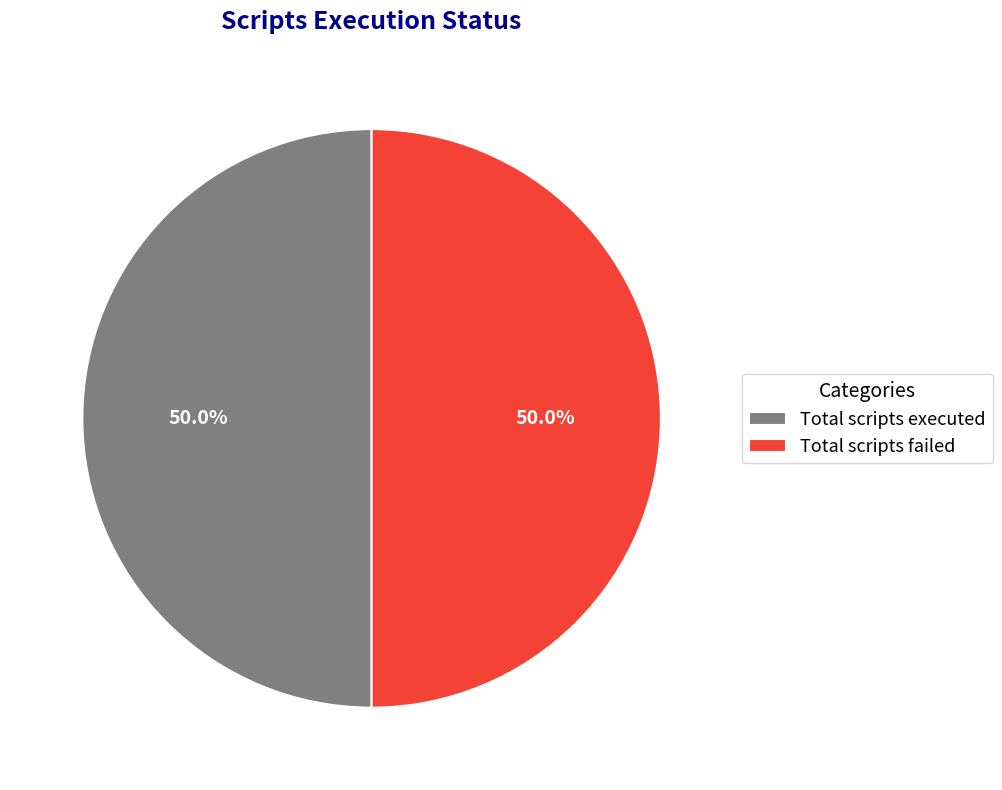

Is it true that Total scripts executed is 42% of the pie?

False